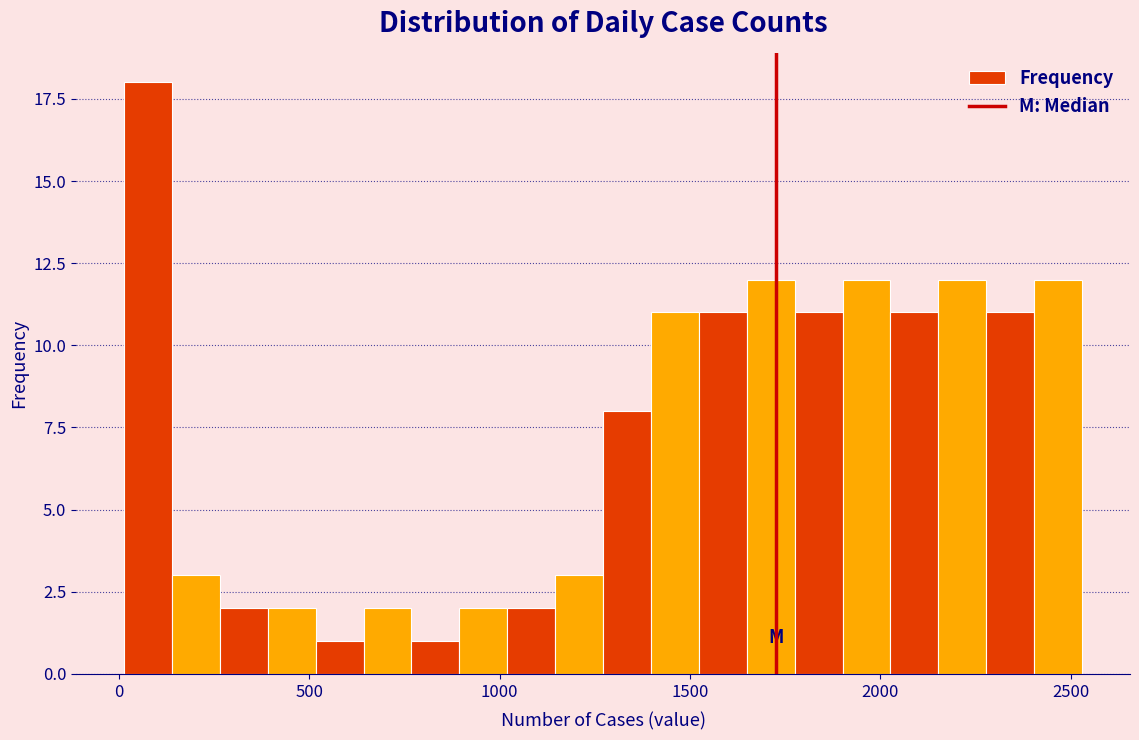

Around what value on the x-axis is the tallest bar? Give the approximate position of its centre, as read against the axis.

100